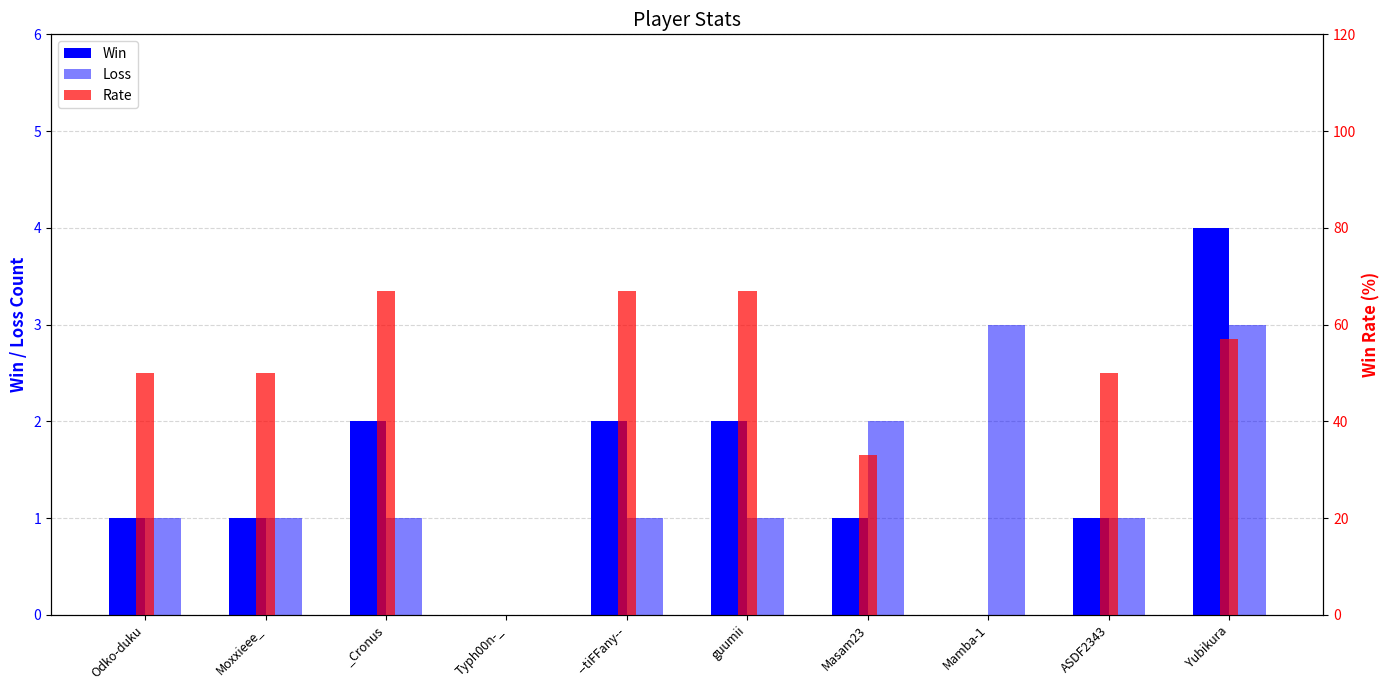

How many bars are there in total?

30